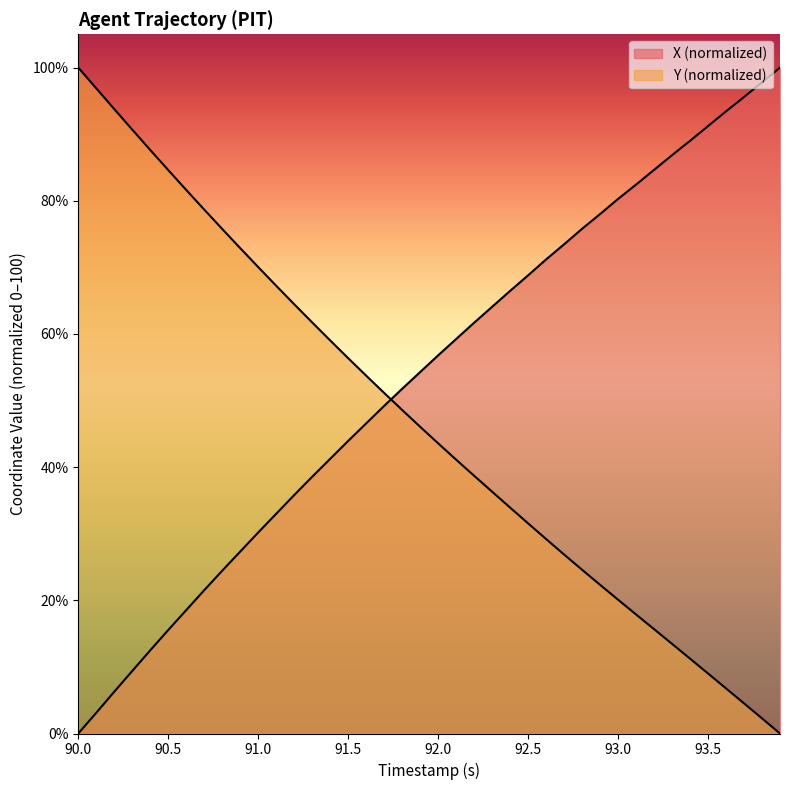

Is the value of X at 92.2 greater than the value of Y at 93.8?

Yes